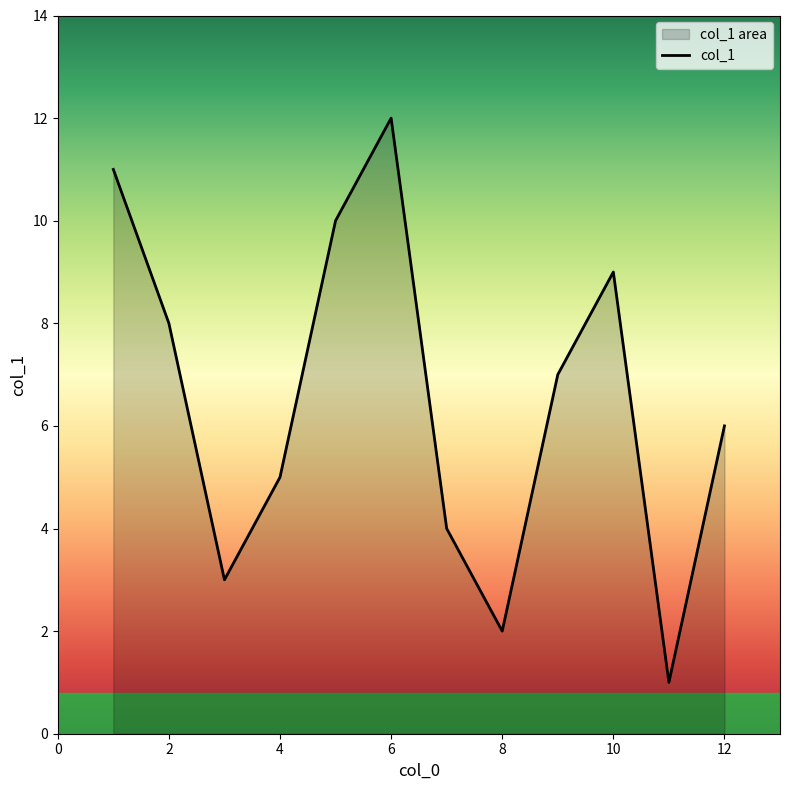

What is the difference between the second highest and minimum values?

10